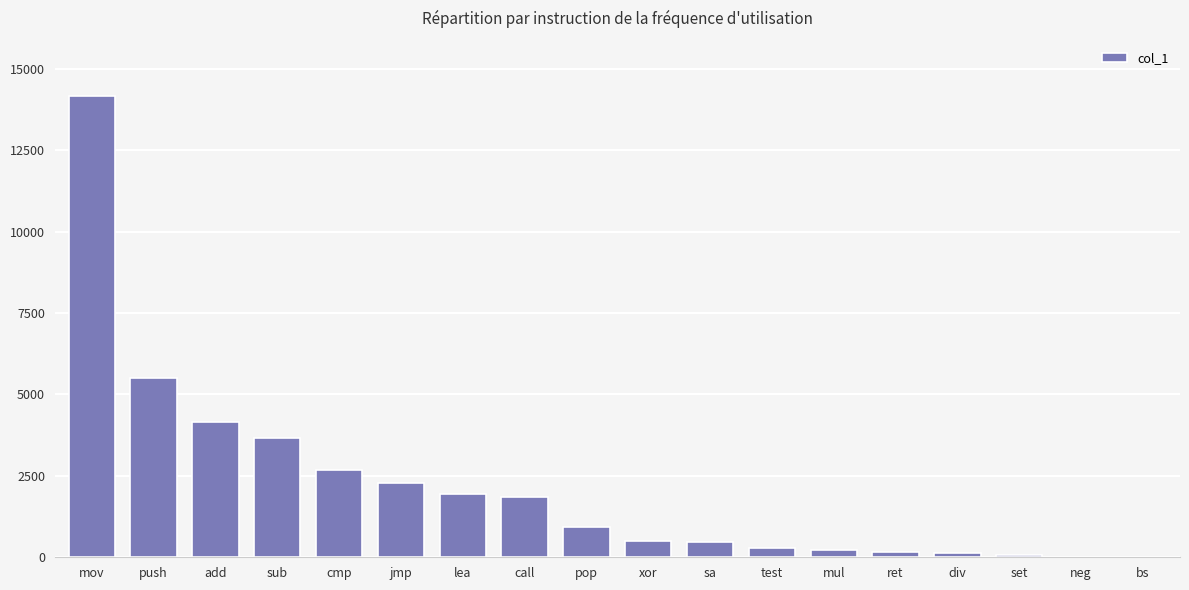

At which label is the value closest to 7079?

push